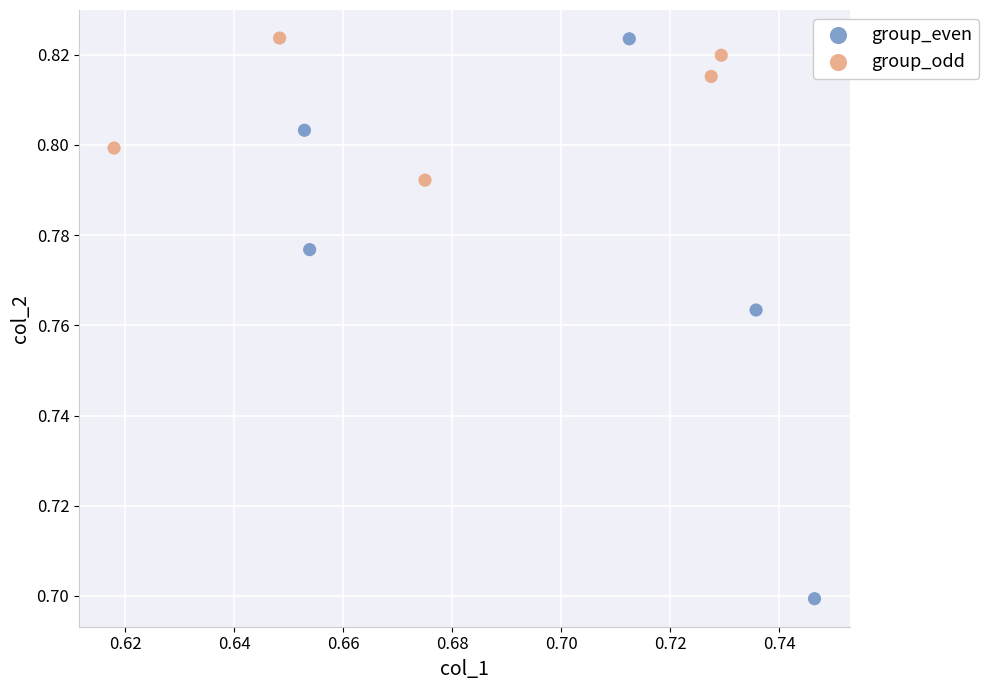

Which series has the widest spread of Y values?

group_even